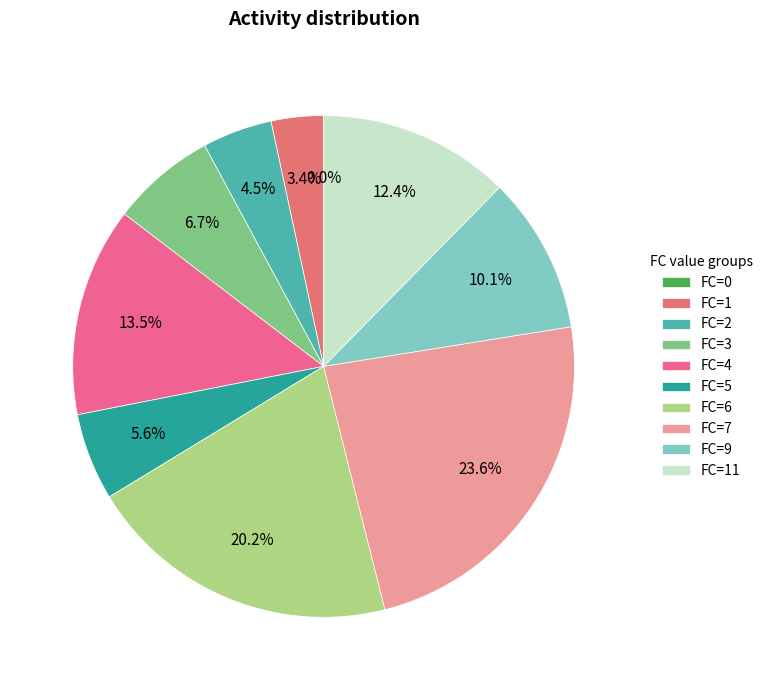

How much of the chart is everything except 9?

89.9%